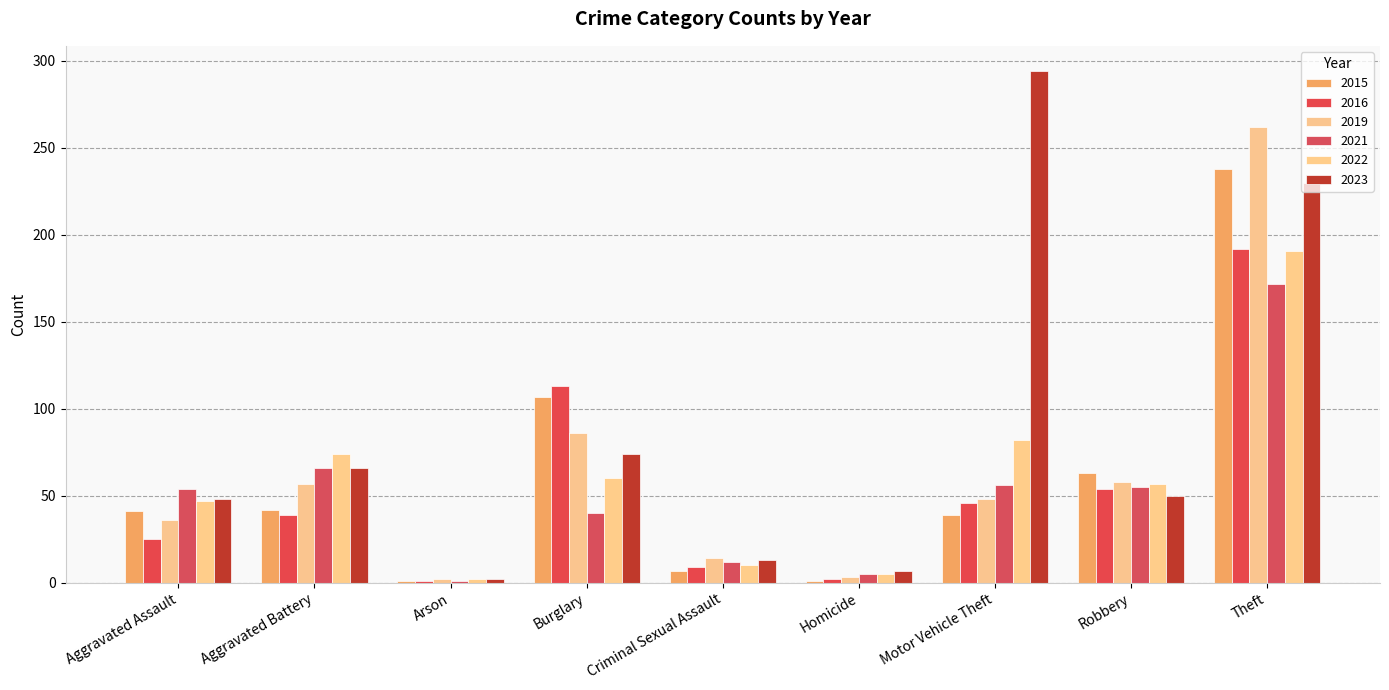

At which category is the sum across all series the highest?

Theft